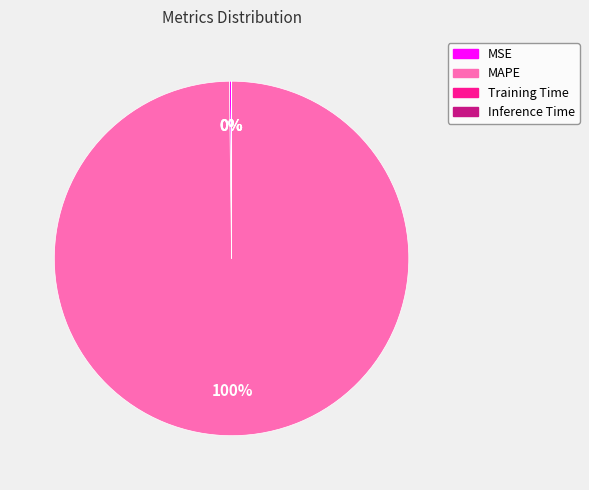

Does any single category account for the majority?

Yes